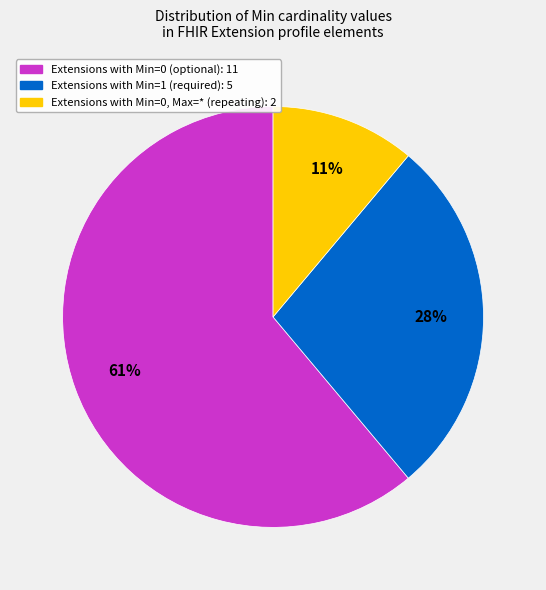

To the nearest percent, what is the average slice percentage?

33%